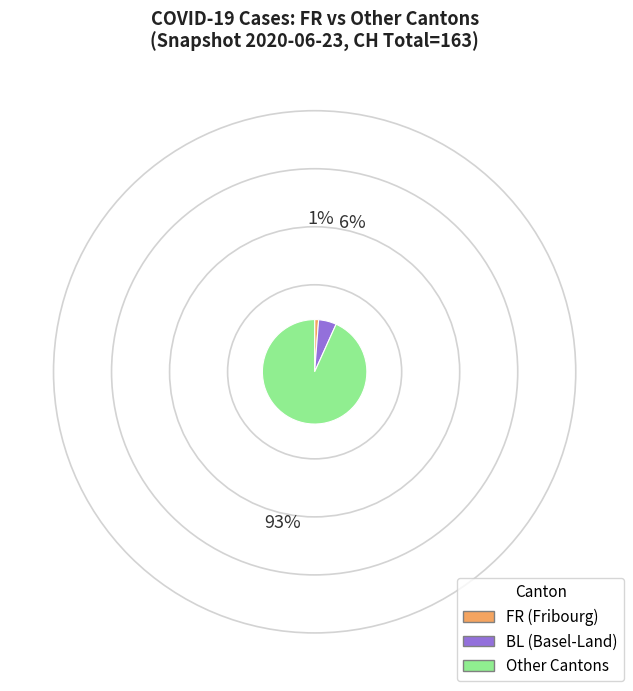

Does any single category account for the majority?

Yes